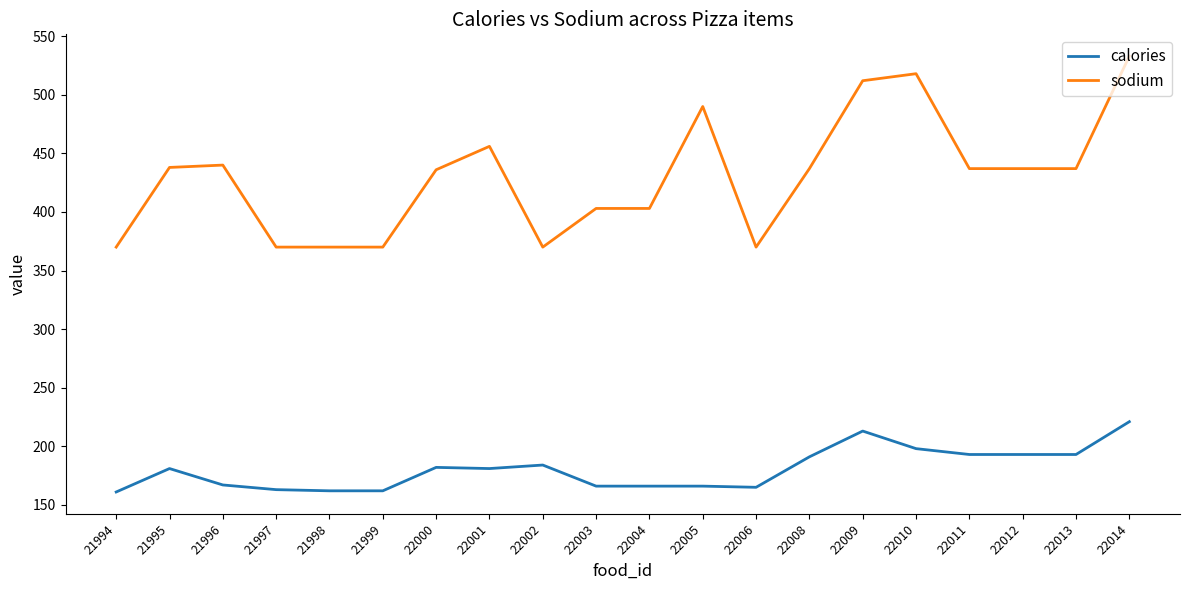

True or false: calories has more than 1 interior local peaks.

True